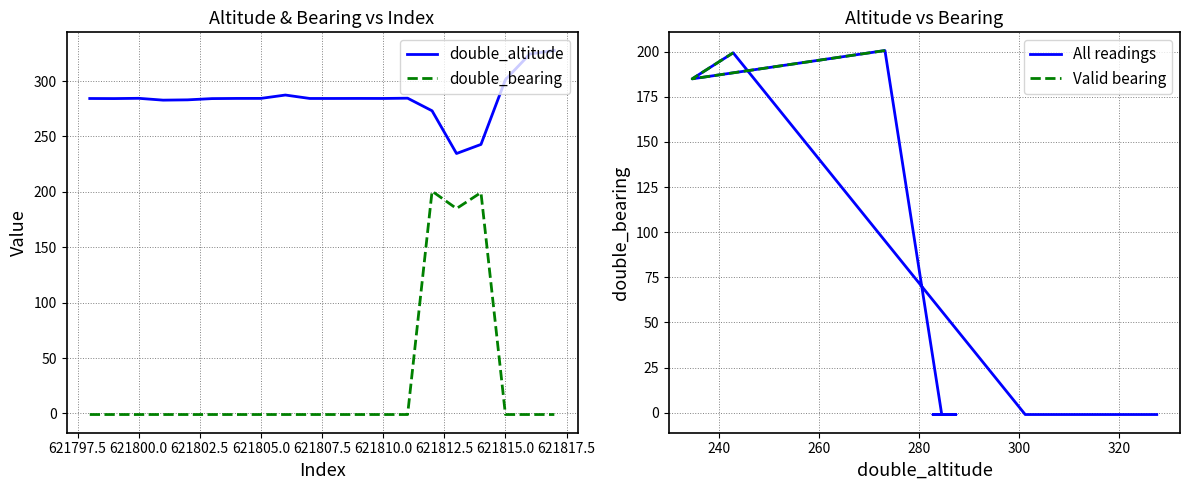

Which series has the widest spread of values?

double_bearing